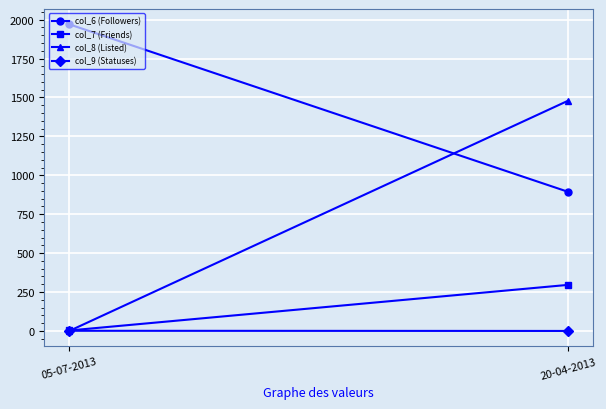

What is the difference between the col_6 (Followers) values at 05-07-2013 and 20-04-2013?

1076